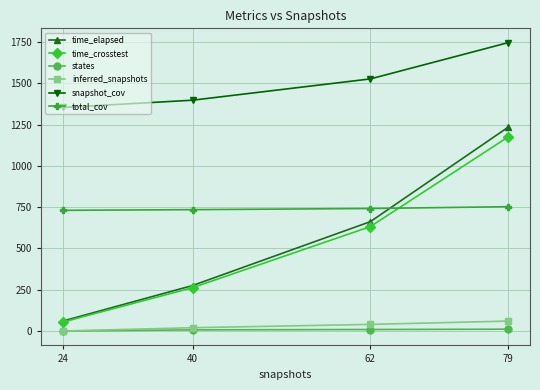

How many times do total_cov and time_elapsed cross each other?

1